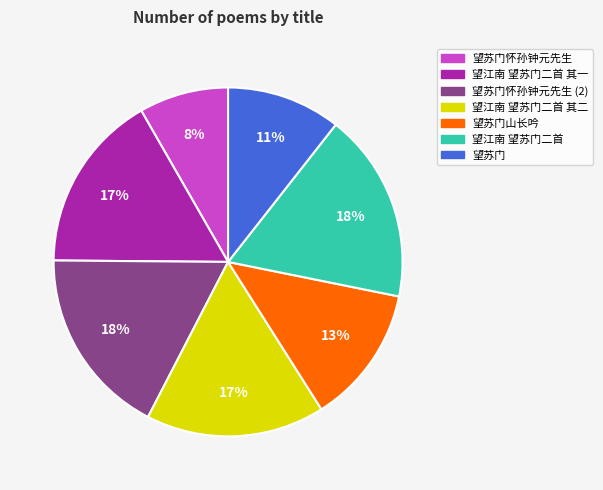

How many segments does this pie chart have?

7